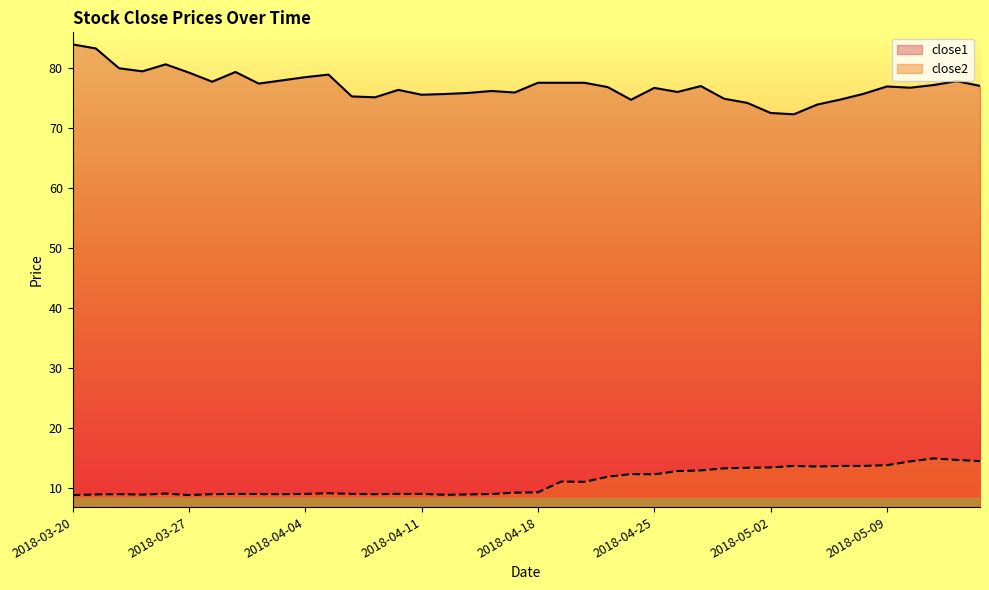

How many lines are shown in the chart?

2